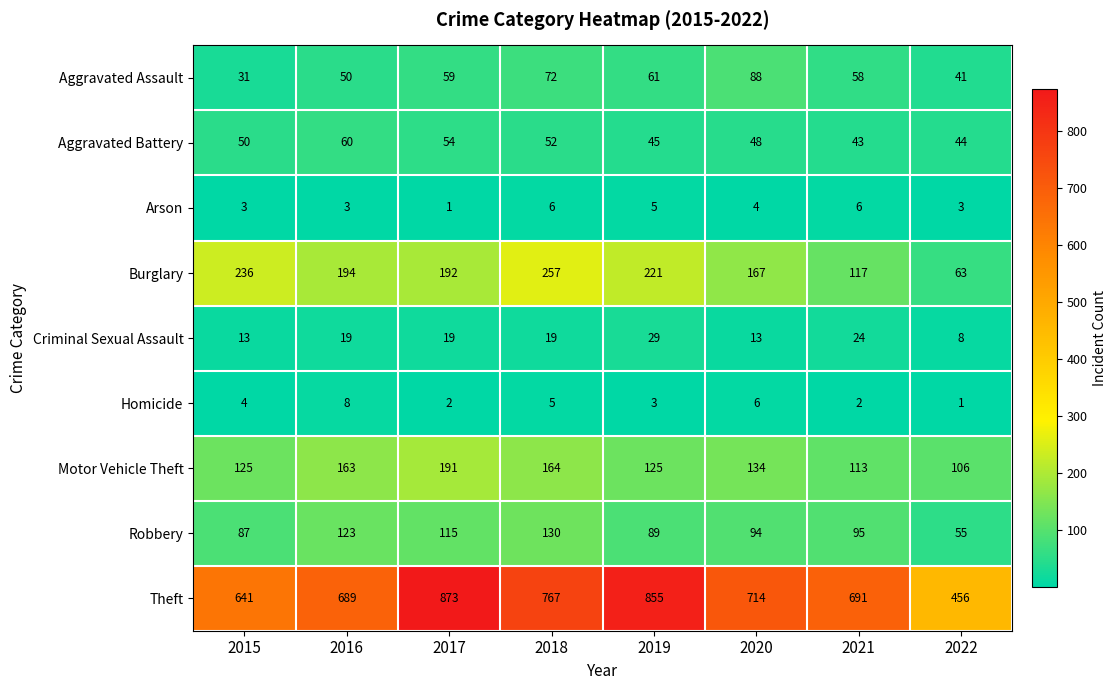

Where is Robbery nearest to the value 92?

2020